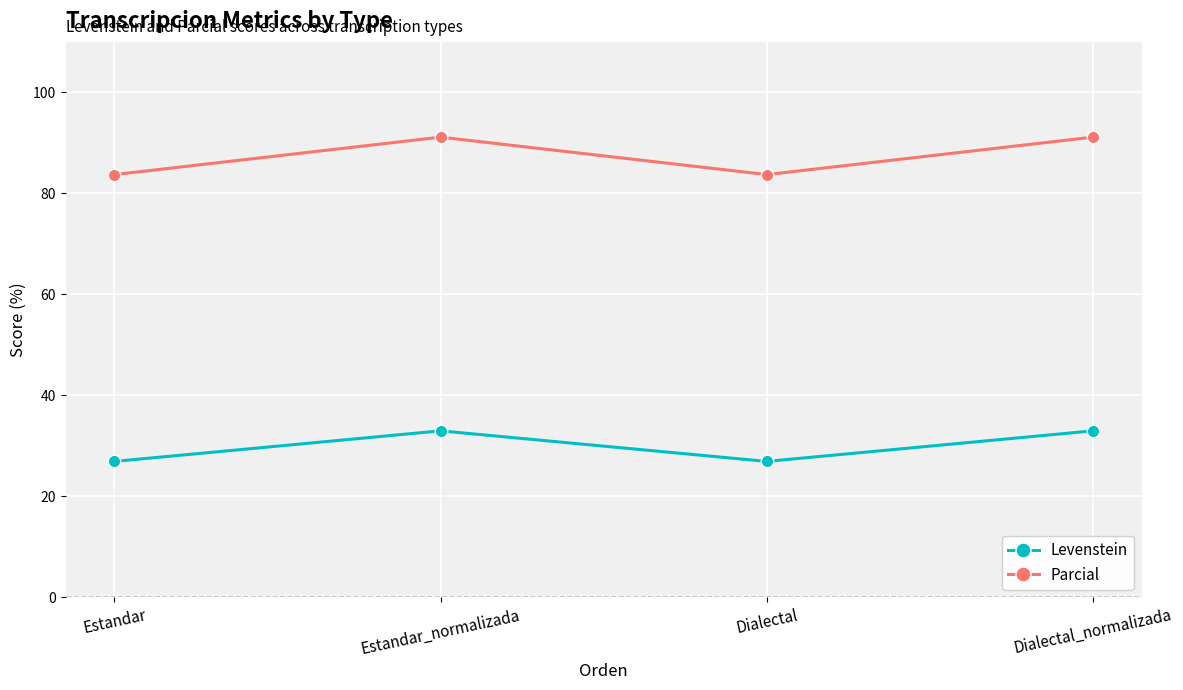

True or false: Levenstein and Parcial intersect in this chart.

False